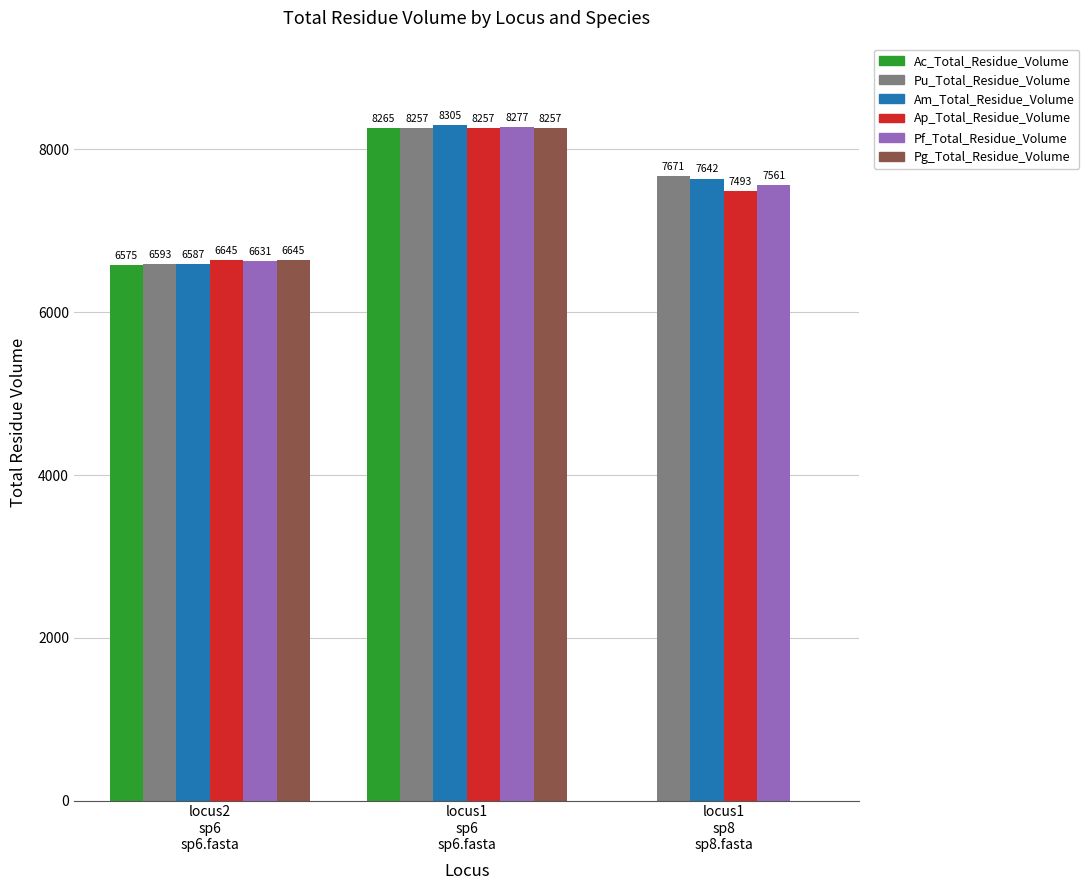

What is the spread (max minus min) of values at locus1
sp8
sp8.fasta?

7671